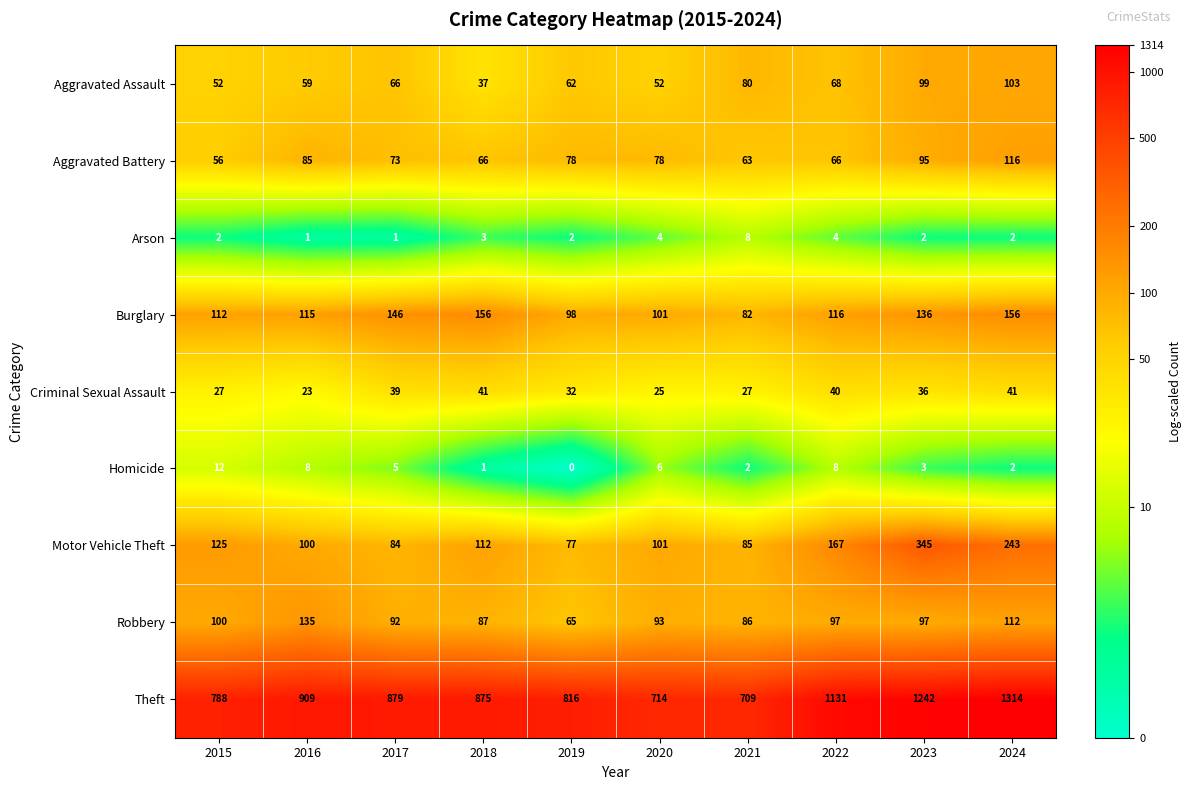

At which label does Burglary first exceed 116?

2017